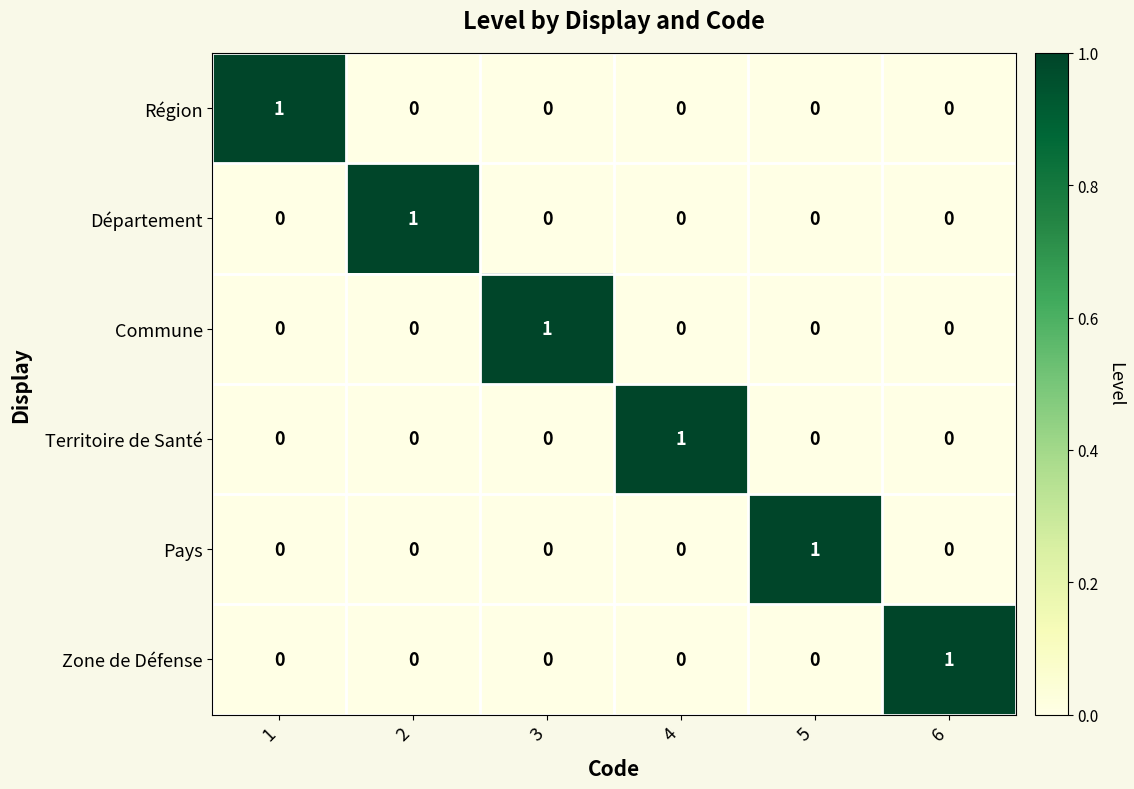

How many Département values are between 0 and 1?

6